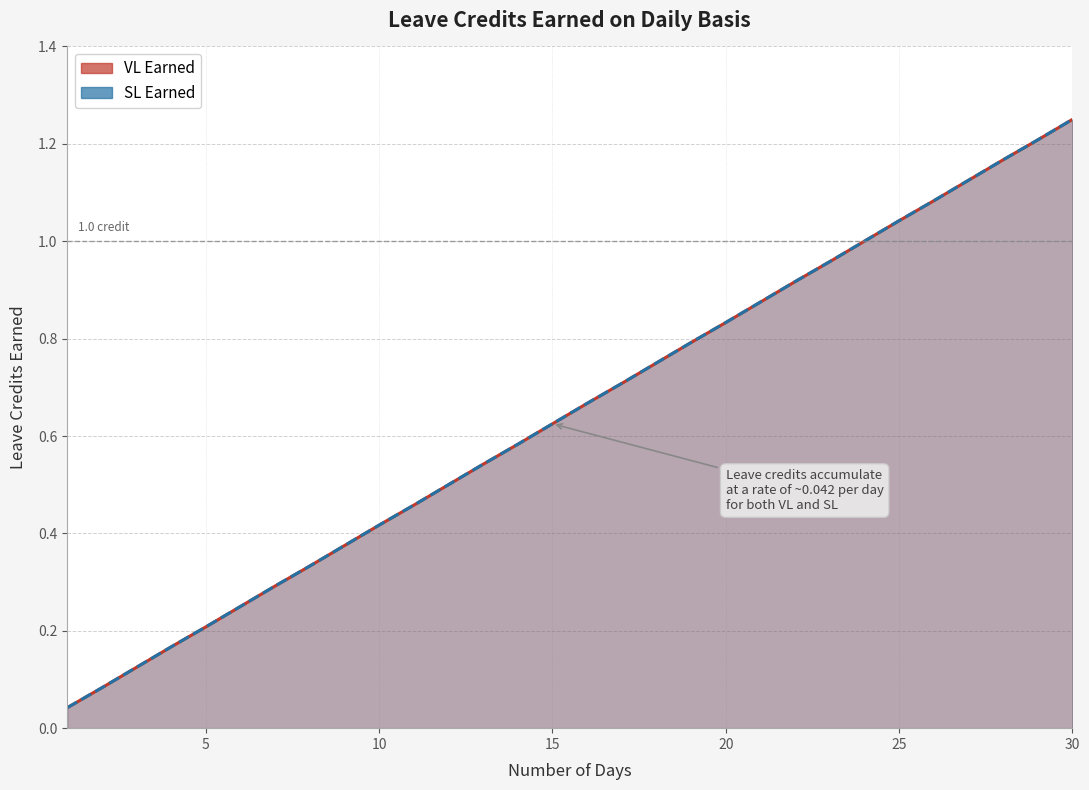

Which has a higher value, 9 or 18?

18